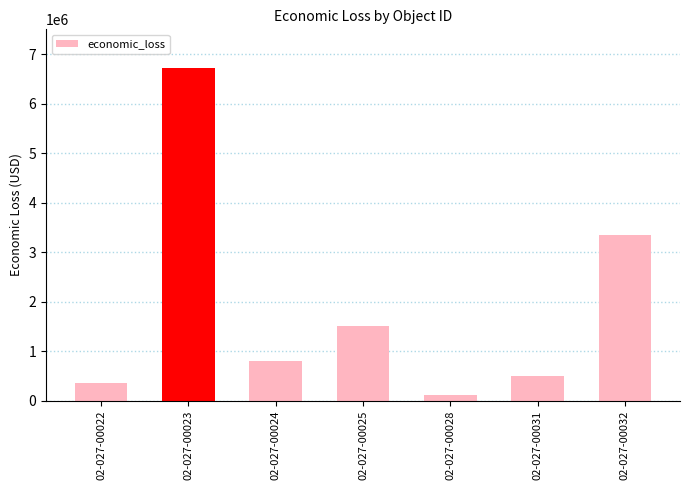

Between 02-027-00022 and 02-027-00028, which is larger?

02-027-00022